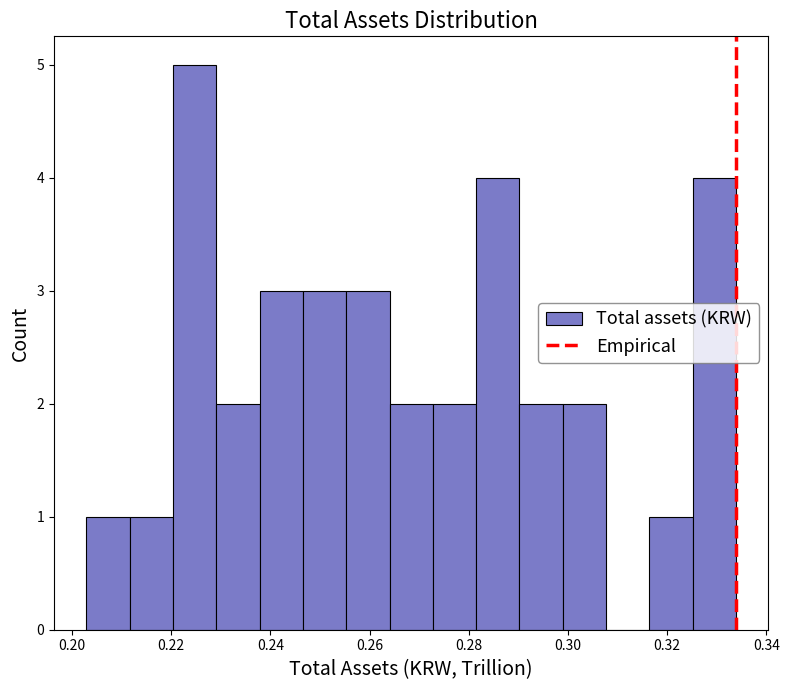

How tall is the bar that spans 0.316 to 0.326 on the x-axis? Neither the bar edges nor the heights are printed on the chart, so give them approximately, as read against the axes.

1